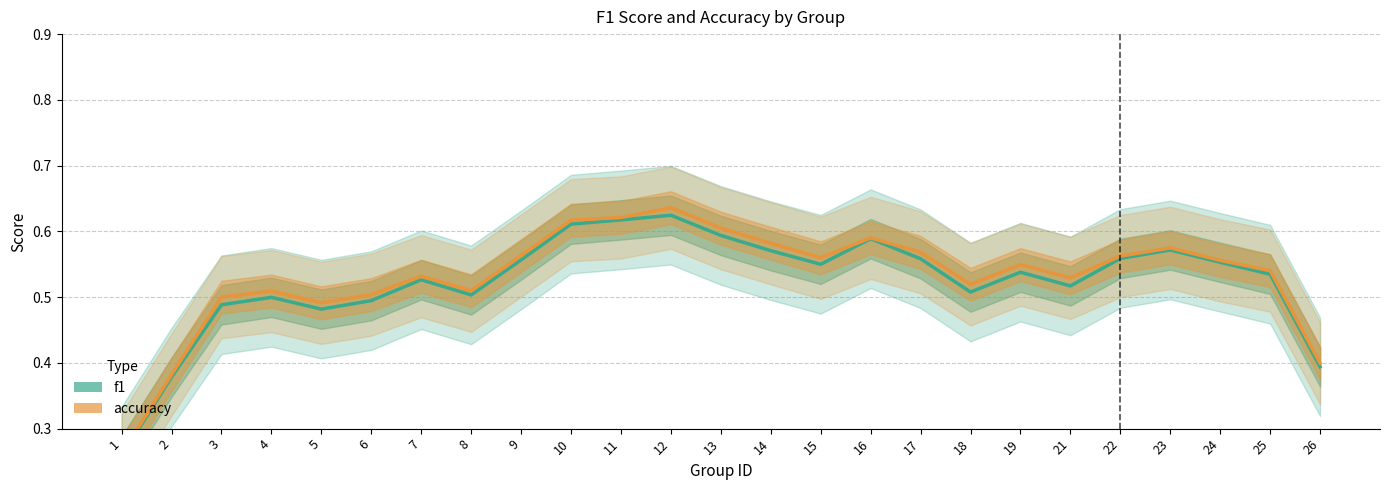

What is the difference between the accuracy values at 11 and 24?

0.1